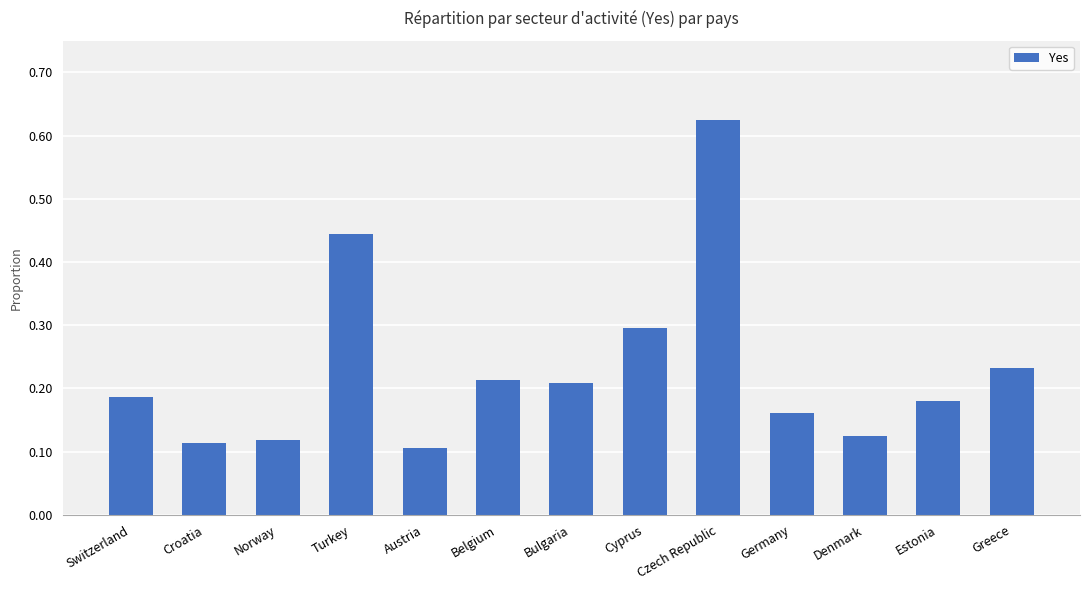

Is it true that the value at Croatia is 0.1?

True